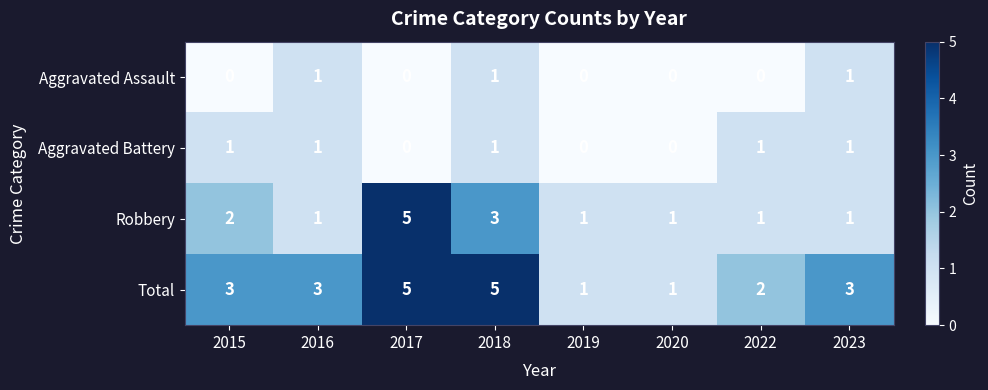

The Aggravated Assault series shows 0 at 2023. True or false?

False